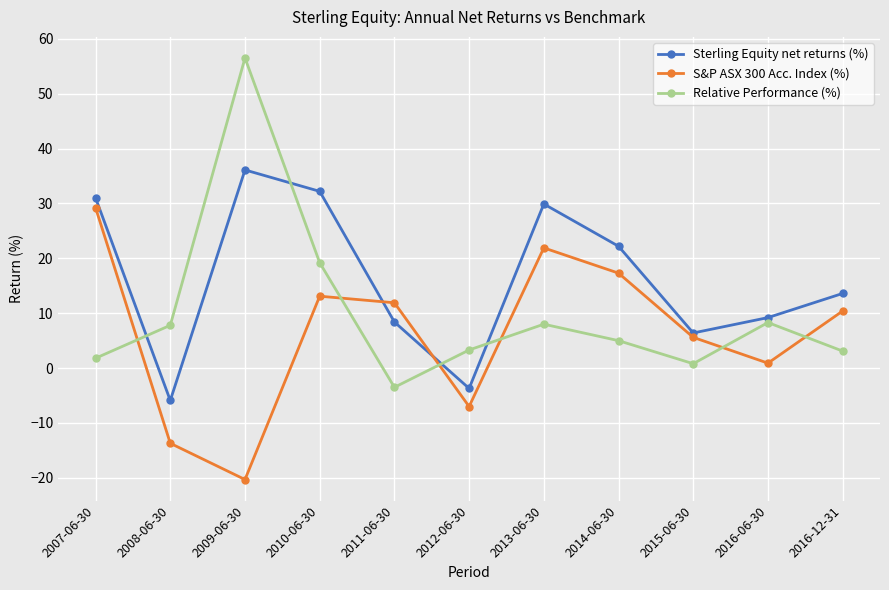

What are all the series names shown in the legend?

Sterling Equity net returns (%), S&P ASX 300 Acc. Index (%), Relative Performance (%)